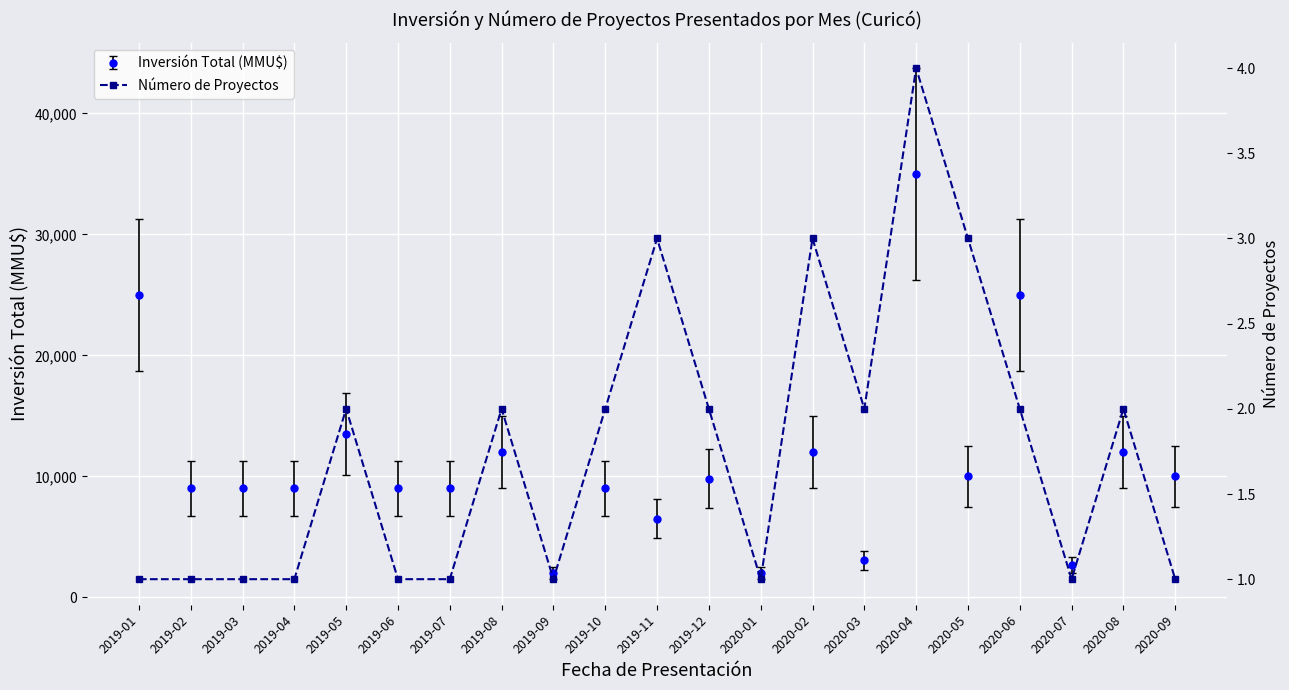

What is the label of the 15th point from the right?

2019-07